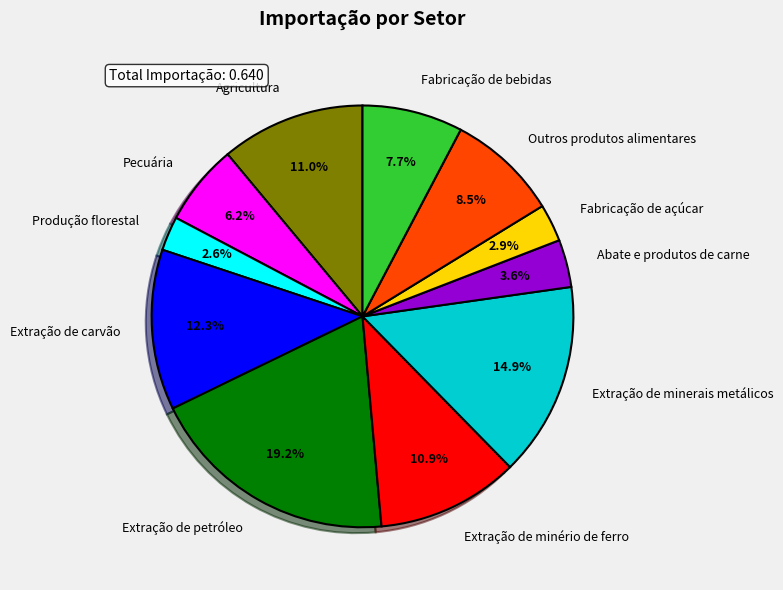

To the nearest percent, what is the combined percentage of Pecuária and Fabricação de bebidas?

14%